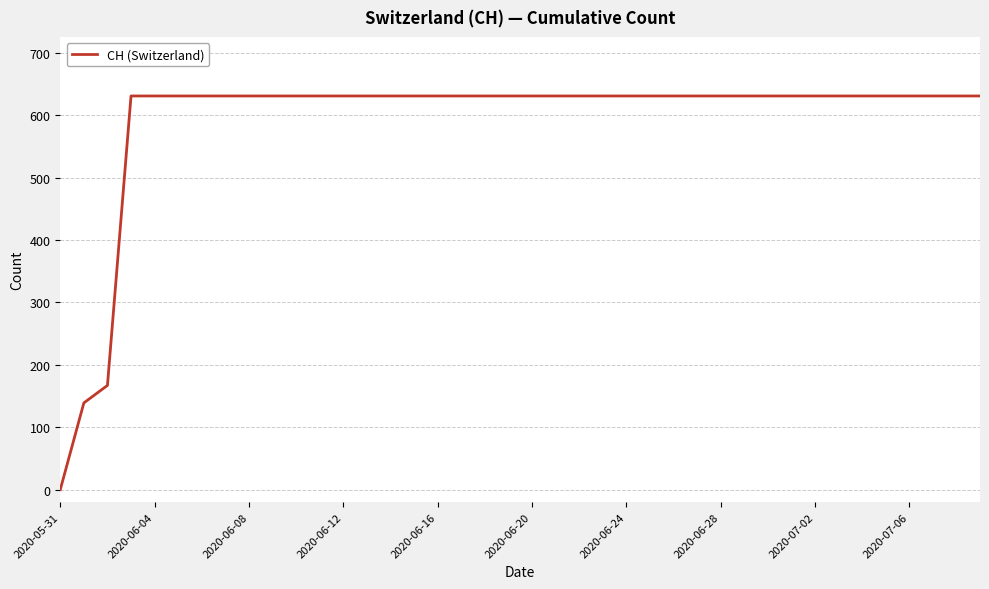

What is the greatest value displayed?

631